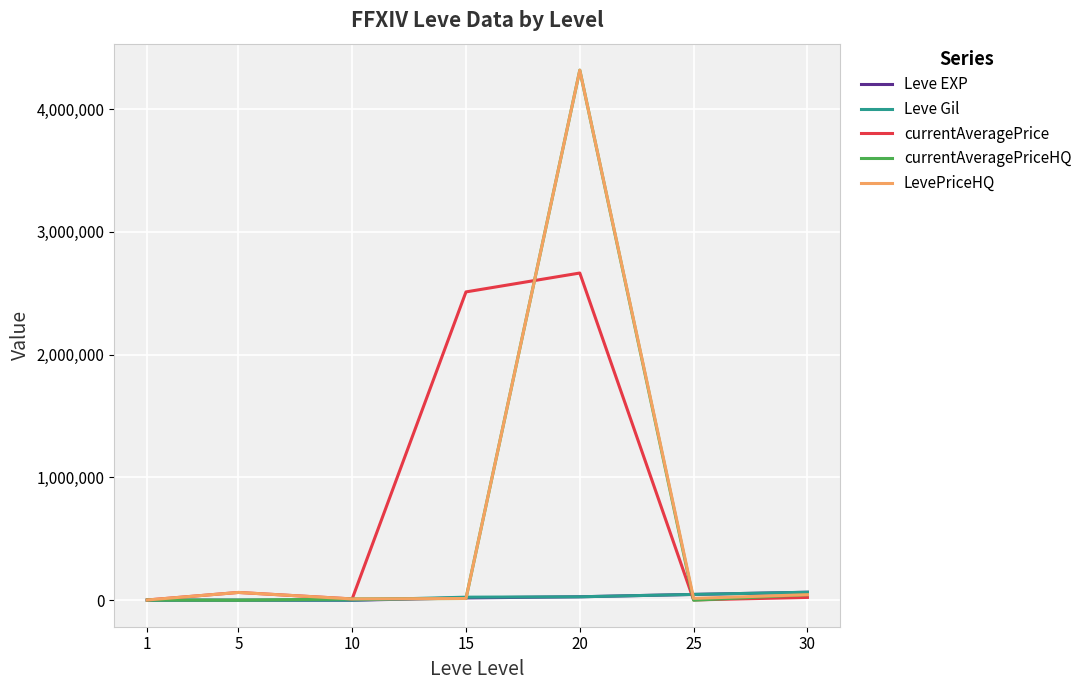

Is the value of LevePriceHQ at 20 greater than the value of currentAveragePriceHQ at 30?

Yes